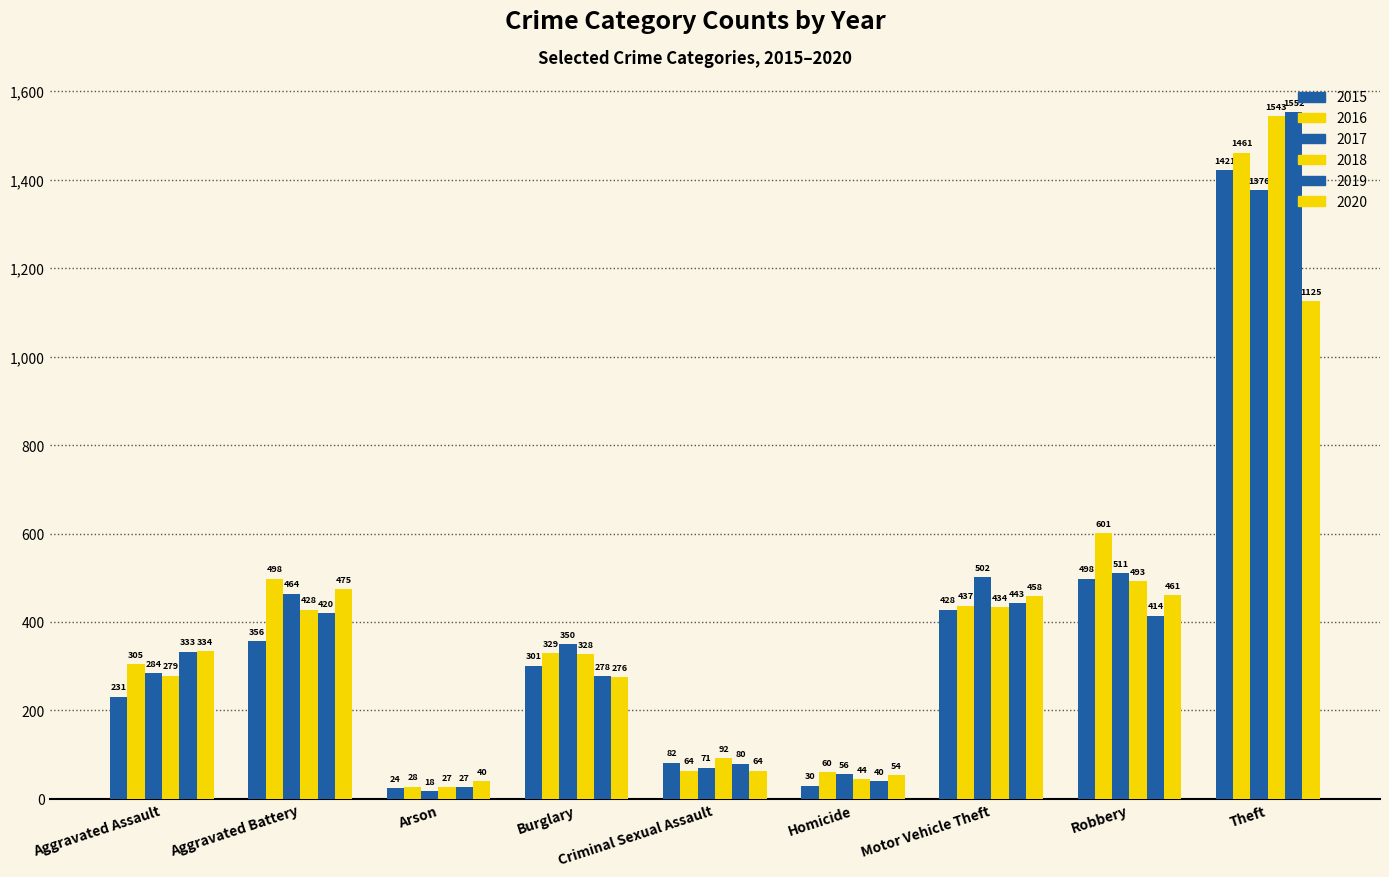

At Burglary, list the series in order from largest to smallest.

2017, 2016, 2018, 2015, 2019, 2020